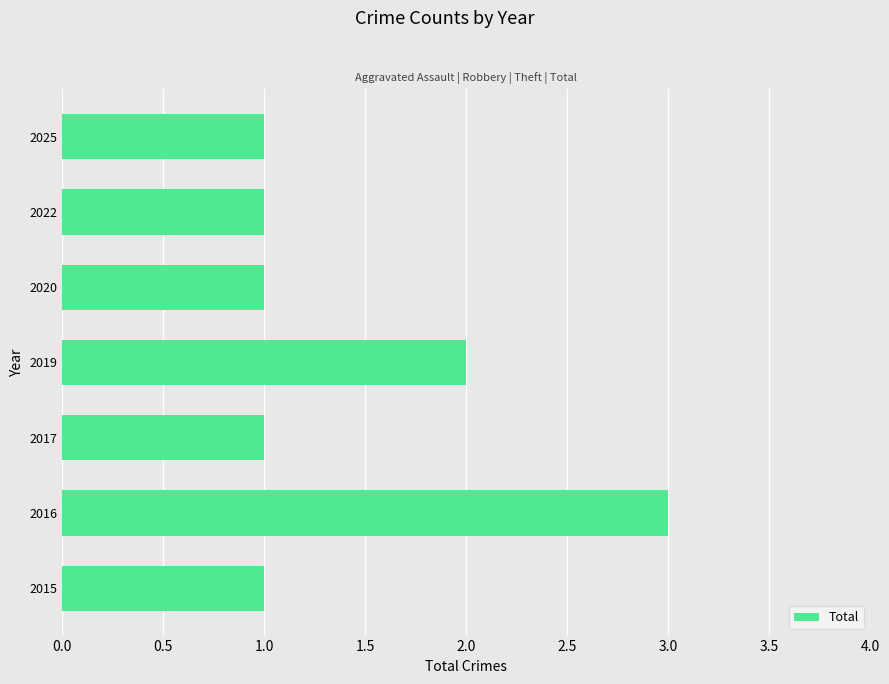

What is the difference between the maximum and minimum values?

2